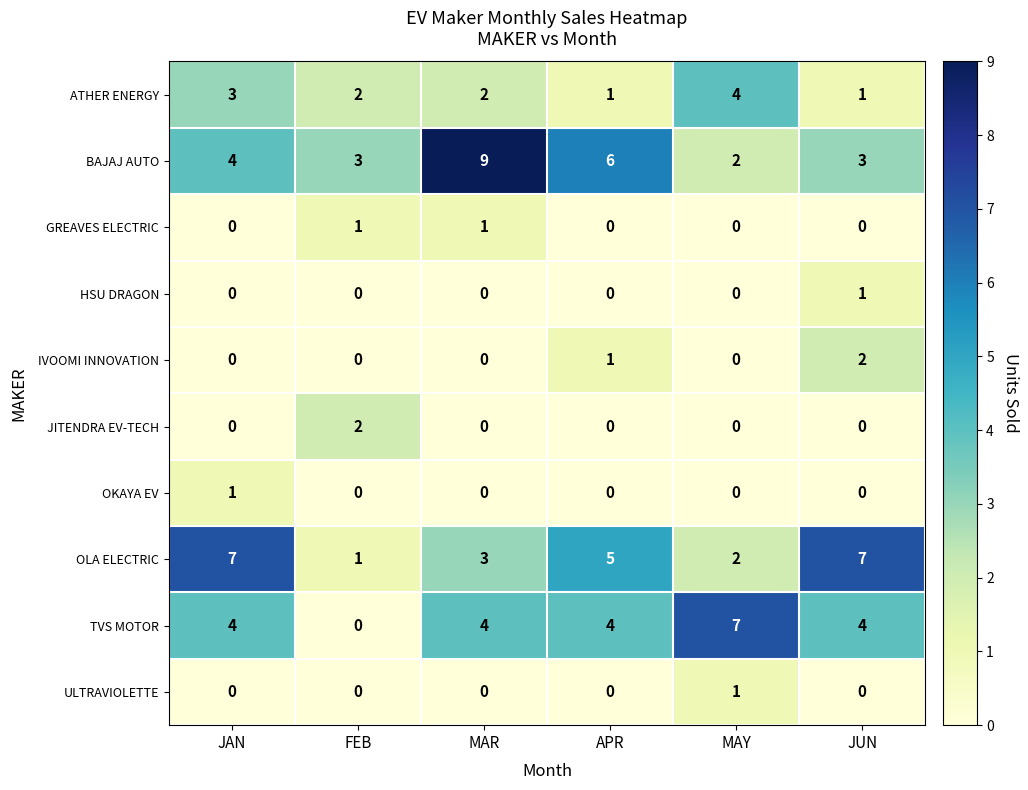

Which category has the highest value in the JITENDRA EV-TECH series?

FEB